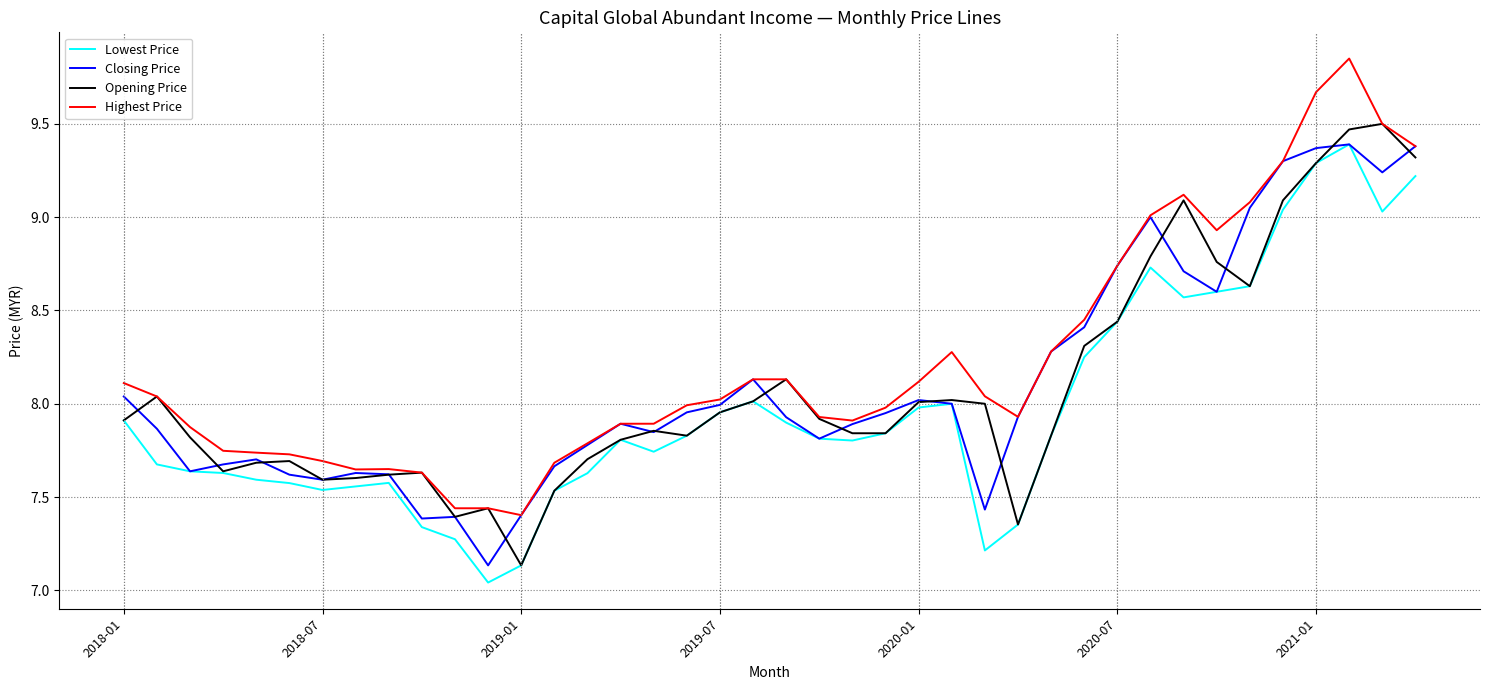

True or false: Highest Price and Lowest Price cross at least once.

False